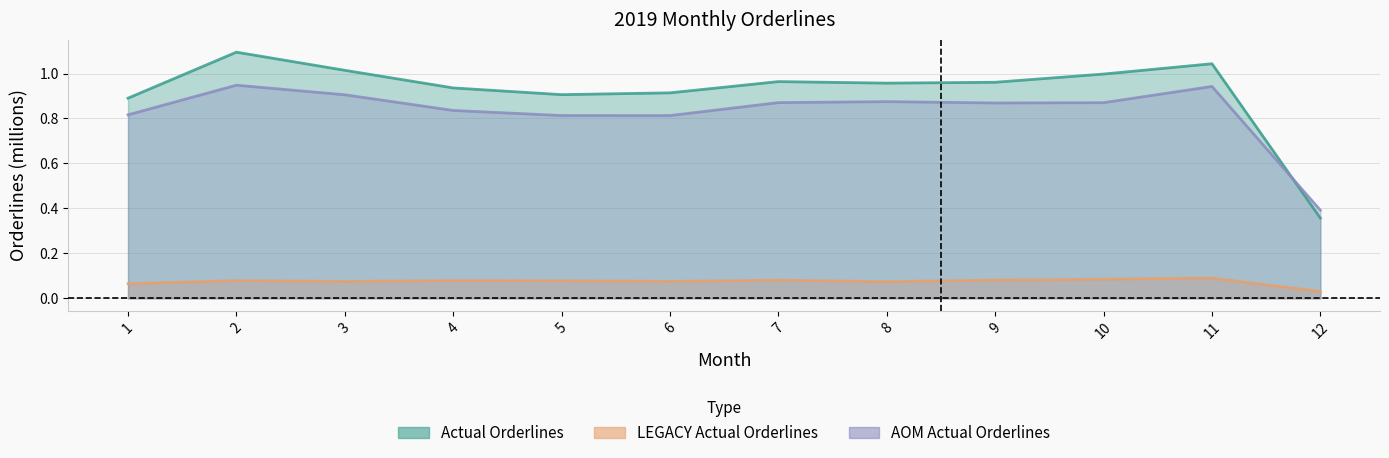

In LEGACY Actual Orderlines, how many points are lower than both neighbors (excluding endpoints)?

3